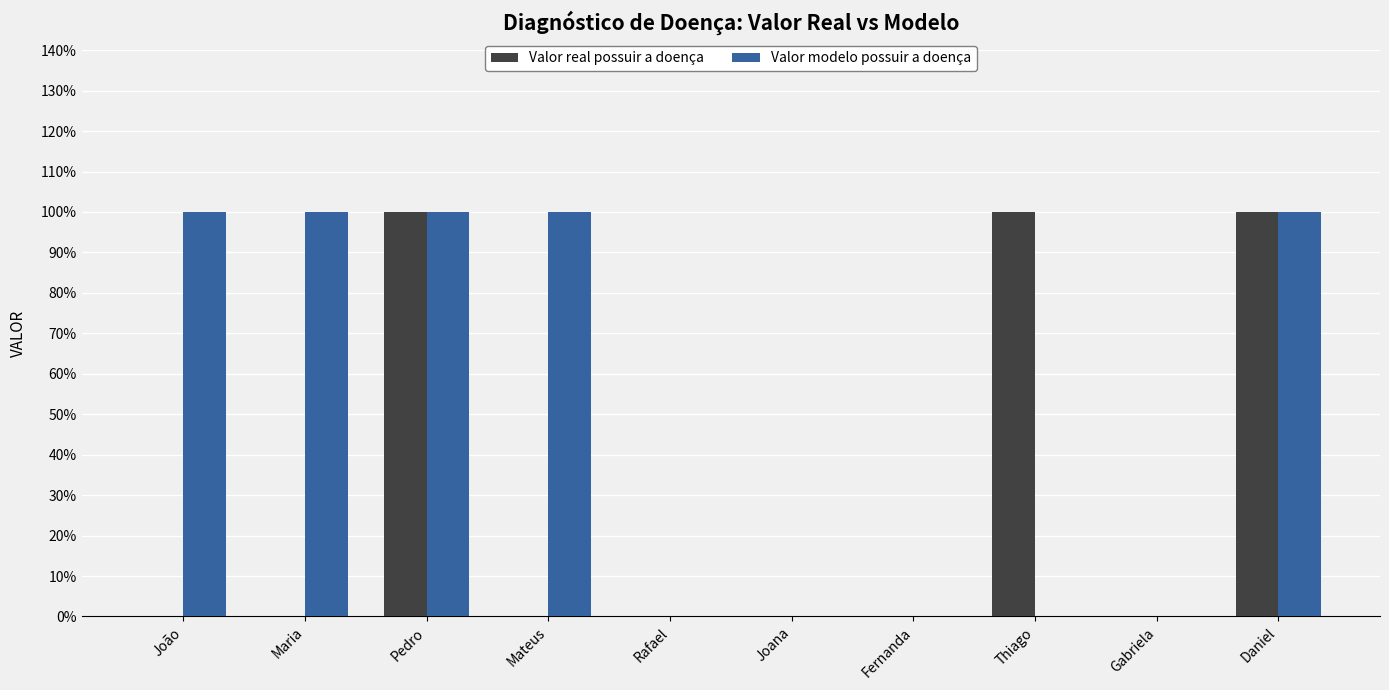

Does the chart contain stacked bars?

No